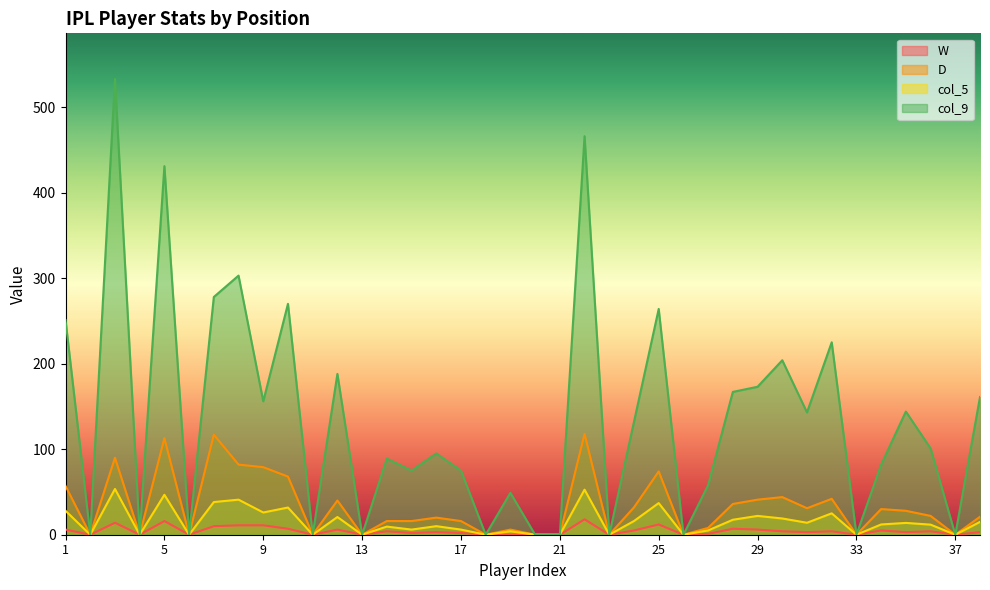

What is the sum of the D values at 37 and 3?

90.0